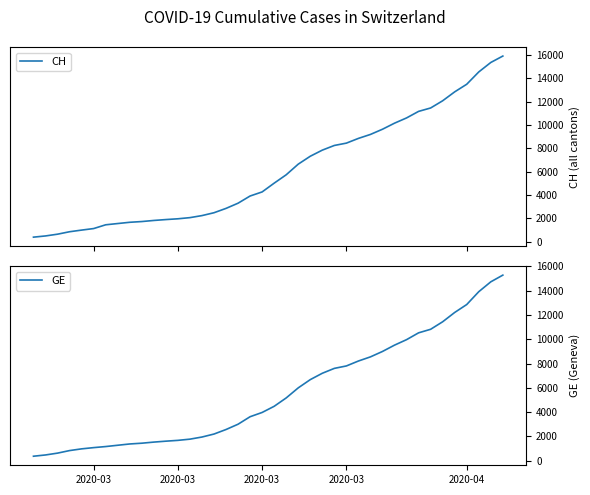

What is the minimum value for CH?

375